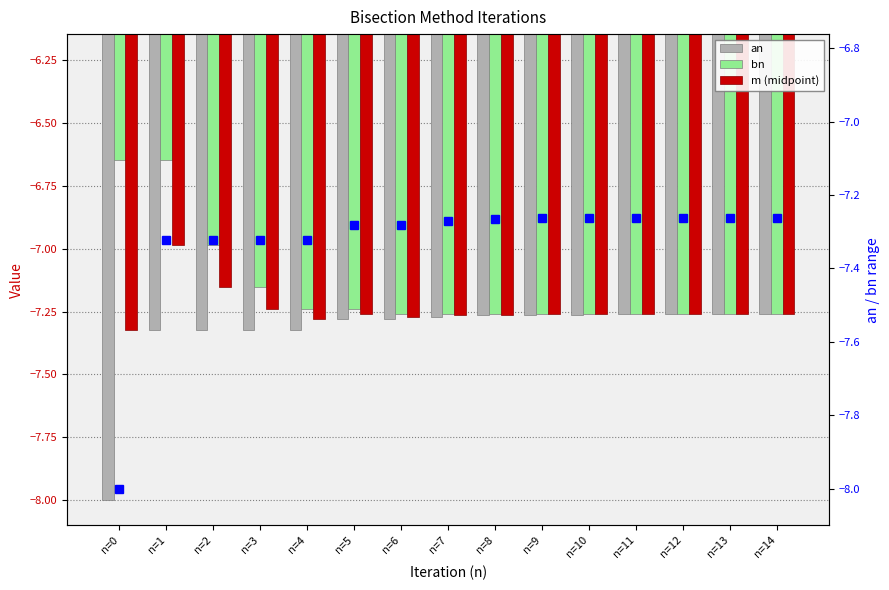

Which category has the highest value in the an (right) series?

n=14